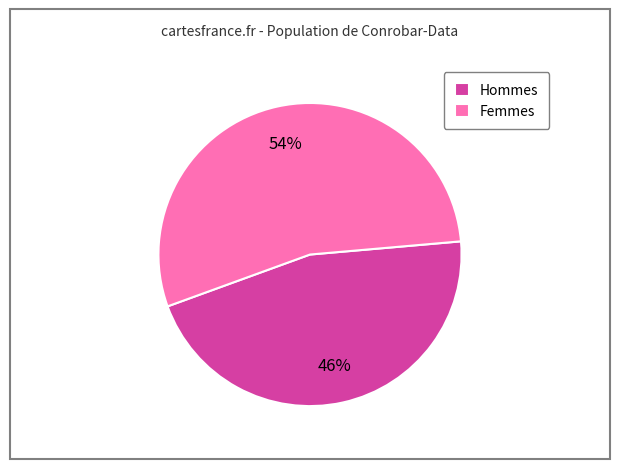

What is the largest slice in the pie chart?

Femmes